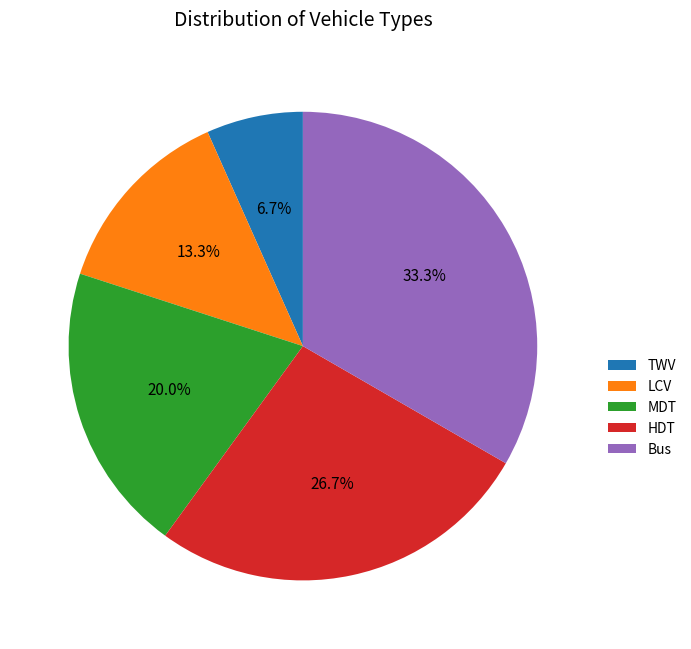

Count the number of slices in the pie.

5